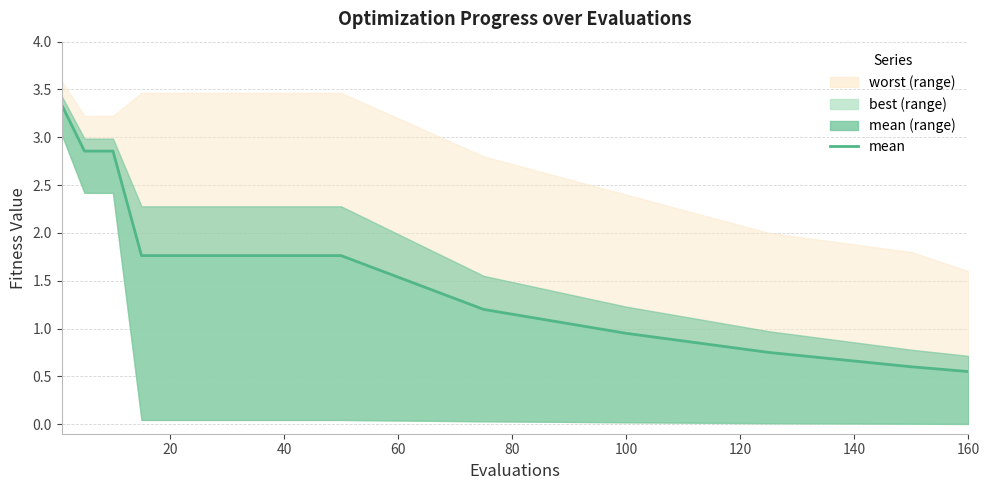

True or false: there are more than 0 points higher than both neighbors.

False